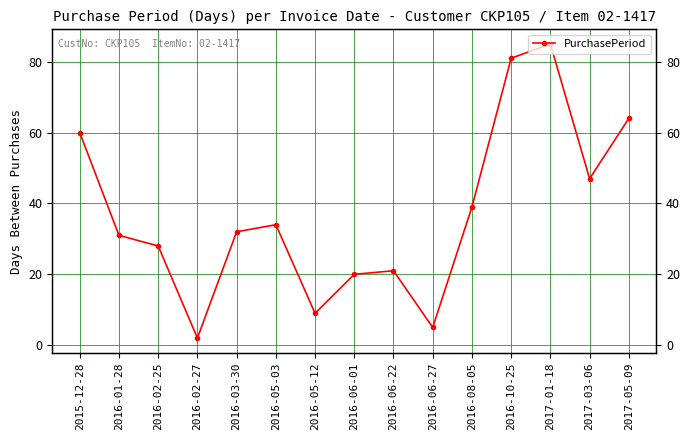

Reading left to right, extract all data points from this chart.

60	31	28	2	32	34	9	20	21	5	39	81	85	47	64